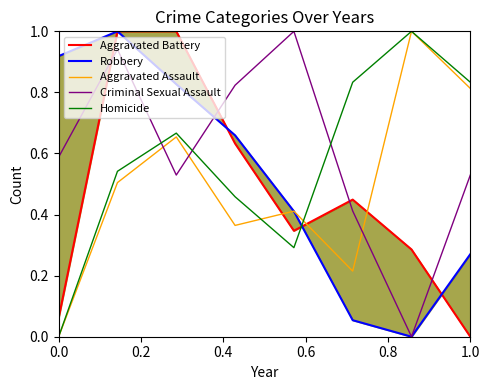

How many values in Aggravated Battery are above zero?

7